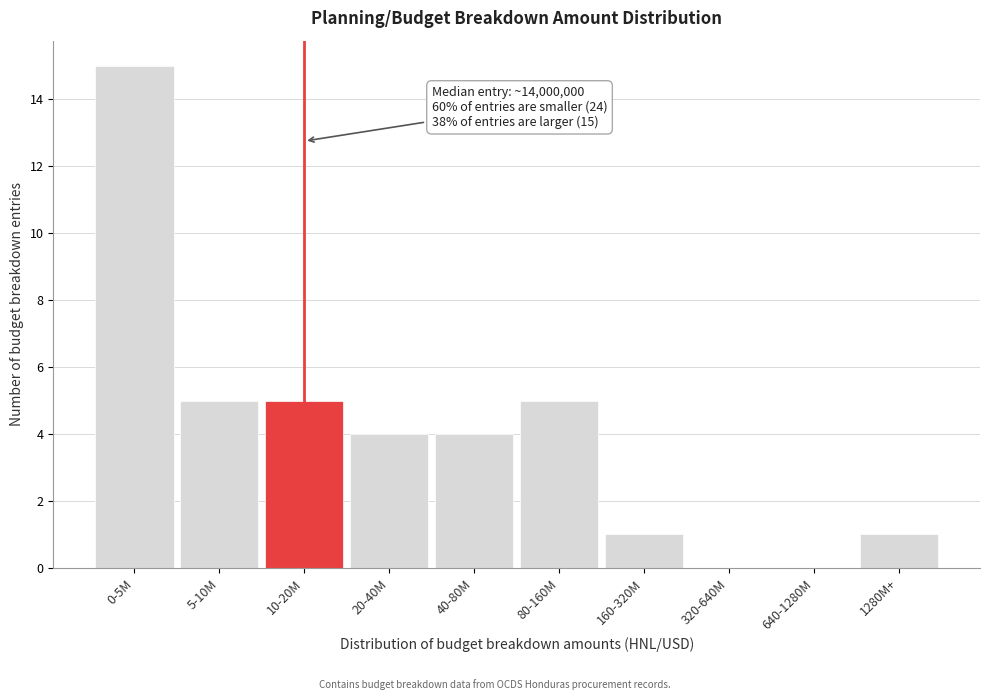

Reading left to right, extract all data points from this chart.

0-5M=15	5-10M=5	10-20M=5	20-40M=4	40-80M=4	80-160M=5	160-320M=1	320-640M=0	640-1280M=0	1280M+=1